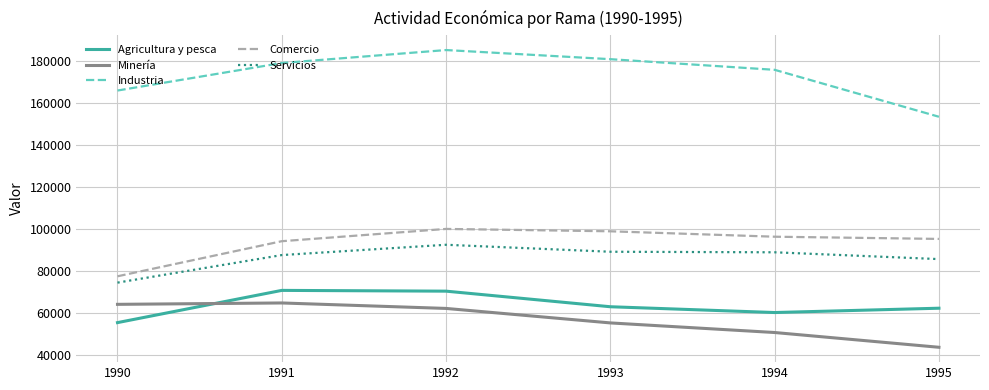

At 1992, list the series in order from largest to smallest.

Industria, Comercio, Servicios, Agricultura y pesca, Minería